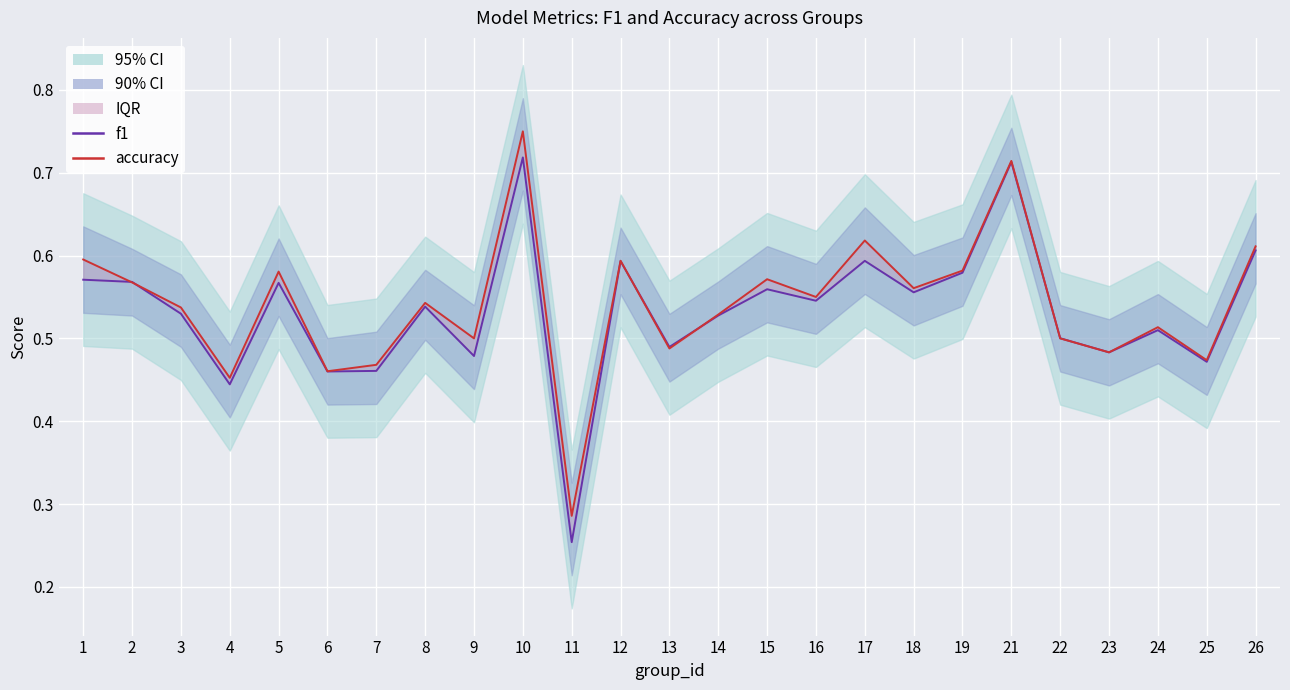

What is the greatest value displayed?

0.8